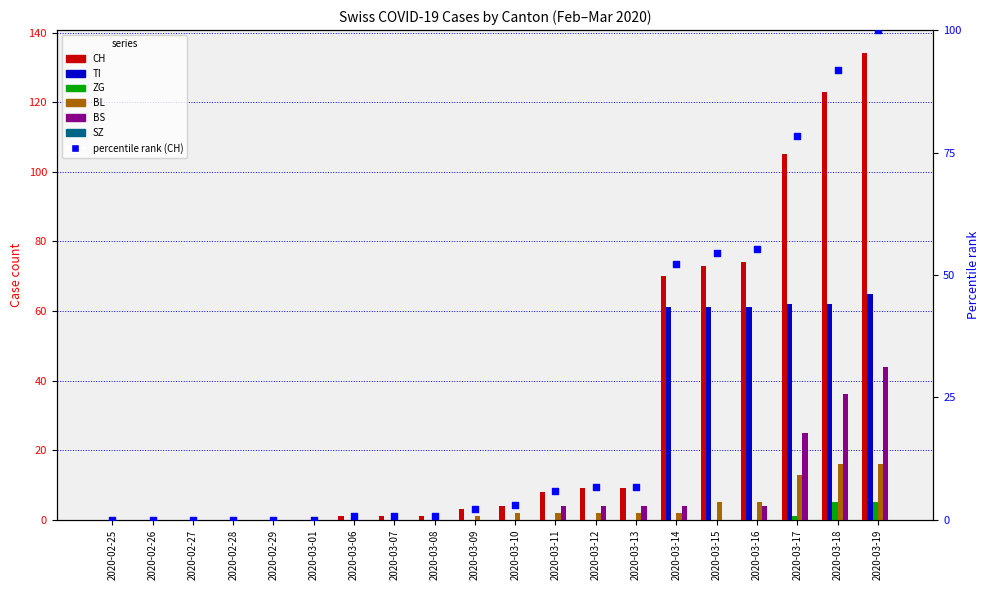

Which series reaches the minimum Y coordinate?

CH